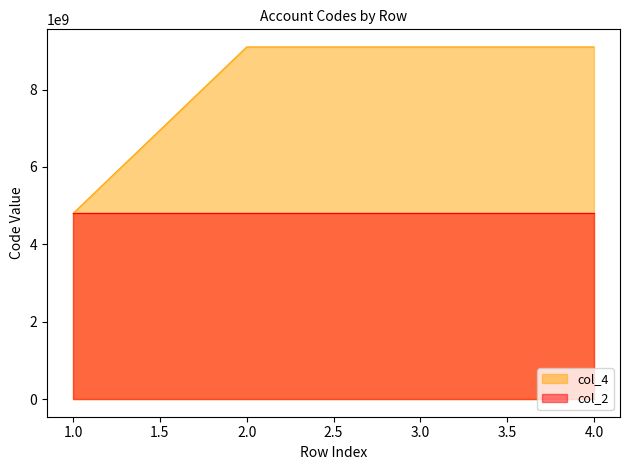

True or false: col_4 and col_2 cross at least once.

False